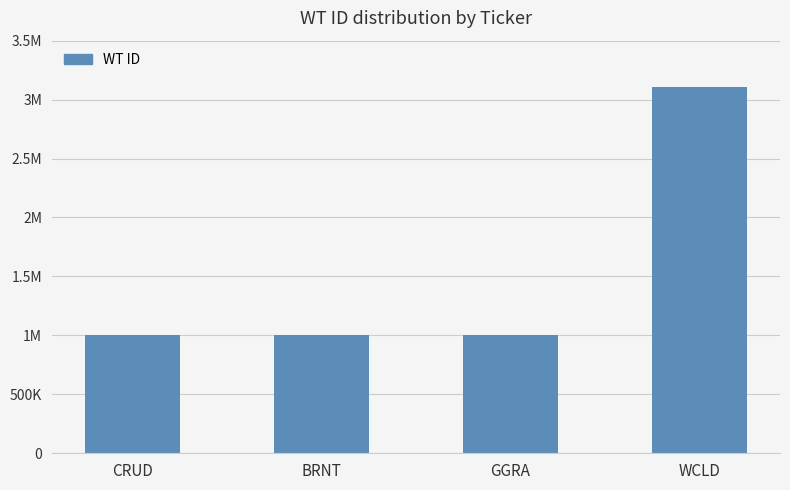

Which has a higher value, WCLD or GGRA?

WCLD